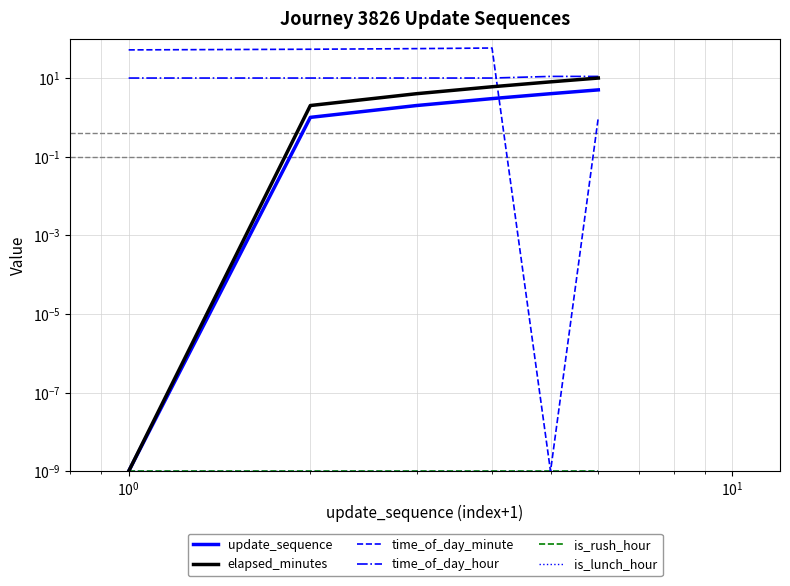

Which series has the largest range (max minus min)?

time_of_day_minute